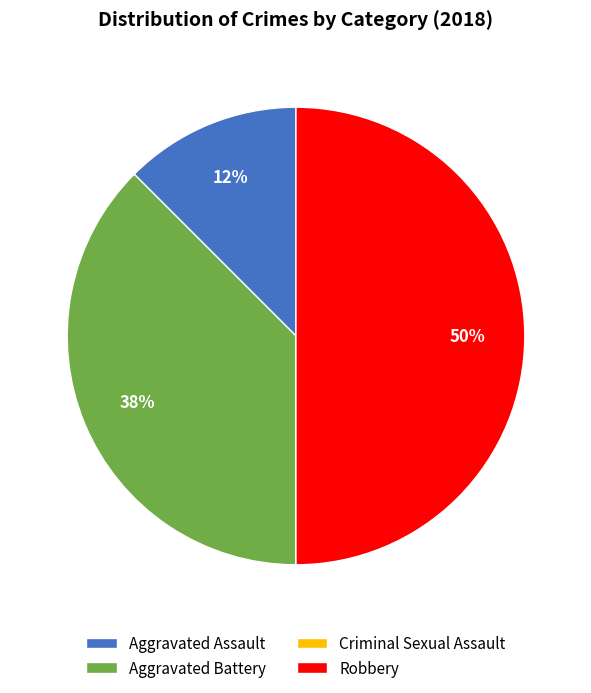

What is the largest slice in the pie chart?

Robbery